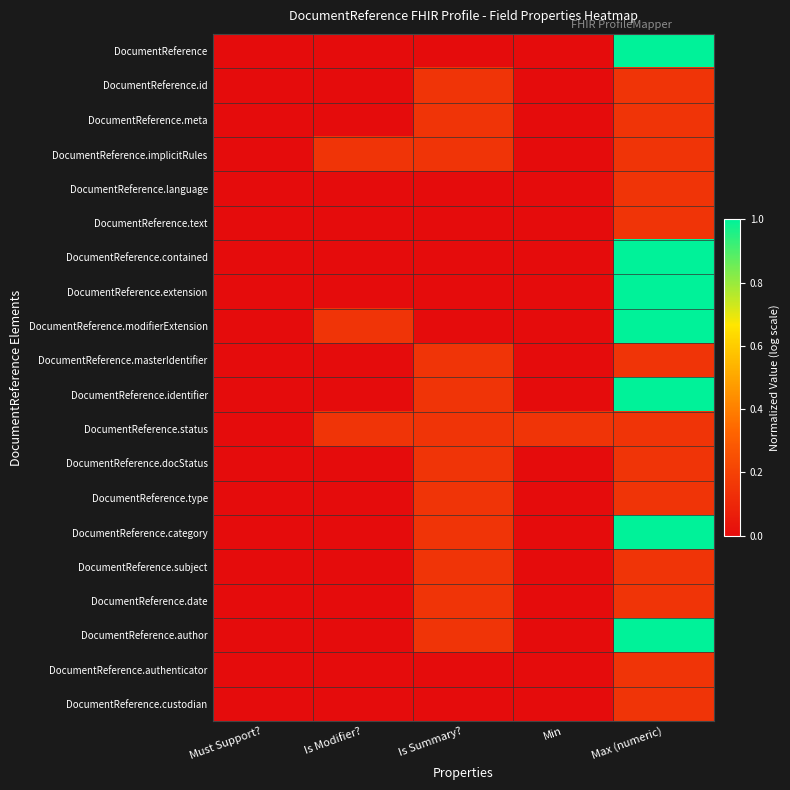

Reading left to right, list all the values displayed in this chart.

DocumentReference: Must Support?=0.0	Is Modifier?=0.0	Is Summary?=0.0	Min=0.0	Max (numeric)=1.0
DocumentReference.id: Must Support?=0.0	Is Modifier?=0.0	Is Summary?=0.2	Min=0.0	Max (numeric)=0.2
DocumentReference.meta: Must Support?=0.0	Is Modifier?=0.0	Is Summary?=0.2	Min=0.0	Max (numeric)=0.2
DocumentReference.implicitRules: Must Support?=0.0	Is Modifier?=0.2	Is Summary?=0.2	Min=0.0	Max (numeric)=0.2
DocumentReference.language: Must Support?=0.0	Is Modifier?=0.0	Is Summary?=0.0	Min=0.0	Max (numeric)=0.2
DocumentReference.text: Must Support?=0.0	Is Modifier?=0.0	Is Summary?=0.0	Min=0.0	Max (numeric)=0.2
DocumentReference.contained: Must Support?=0.0	Is Modifier?=0.0	Is Summary?=0.0	Min=0.0	Max (numeric)=1.0
DocumentReference.extension: Must Support?=0.0	Is Modifier?=0.0	Is Summary?=0.0	Min=0.0	Max (numeric)=1.0
DocumentReference.modifierExtension: Must Support?=0.0	Is Modifier?=0.2	Is Summary?=0.0	Min=0.0	Max (numeric)=1.0
DocumentReference.masterIdentifier: Must Support?=0.0	Is Modifier?=0.0	Is Summary?=0.2	Min=0.0	Max (numeric)=0.2
DocumentReference.identifier: Must Support?=0.0	Is Modifier?=0.0	Is Summary?=0.2	Min=0.0	Max (numeric)=1.0
DocumentReference.status: Must Support?=0.0	Is Modifier?=0.2	Is Summary?=0.2	Min=0.2	Max (numeric)=0.2
DocumentReference.docStatus: Must Support?=0.0	Is Modifier?=0.0	Is Summary?=0.2	Min=0.0	Max (numeric)=0.2
DocumentReference.type: Must Support?=0.0	Is Modifier?=0.0	Is Summary?=0.2	Min=0.0	Max (numeric)=0.2
DocumentReference.category: Must Support?=0.0	Is Modifier?=0.0	Is Summary?=0.2	Min=0.0	Max (numeric)=1.0
DocumentReference.subject: Must Support?=0.0	Is Modifier?=0.0	Is Summary?=0.2	Min=0.0	Max (numeric)=0.2
DocumentReference.date: Must Support?=0.0	Is Modifier?=0.0	Is Summary?=0.2	Min=0.0	Max (numeric)=0.2
DocumentReference.author: Must Support?=0.0	Is Modifier?=0.0	Is Summary?=0.2	Min=0.0	Max (numeric)=1.0
DocumentReference.authenticator: Must Support?=0.0	Is Modifier?=0.0	Is Summary?=0.0	Min=0.0	Max (numeric)=0.2
DocumentReference.custodian: Must Support?=0.0	Is Modifier?=0.0	Is Summary?=0.0	Min=0.0	Max (numeric)=0.2